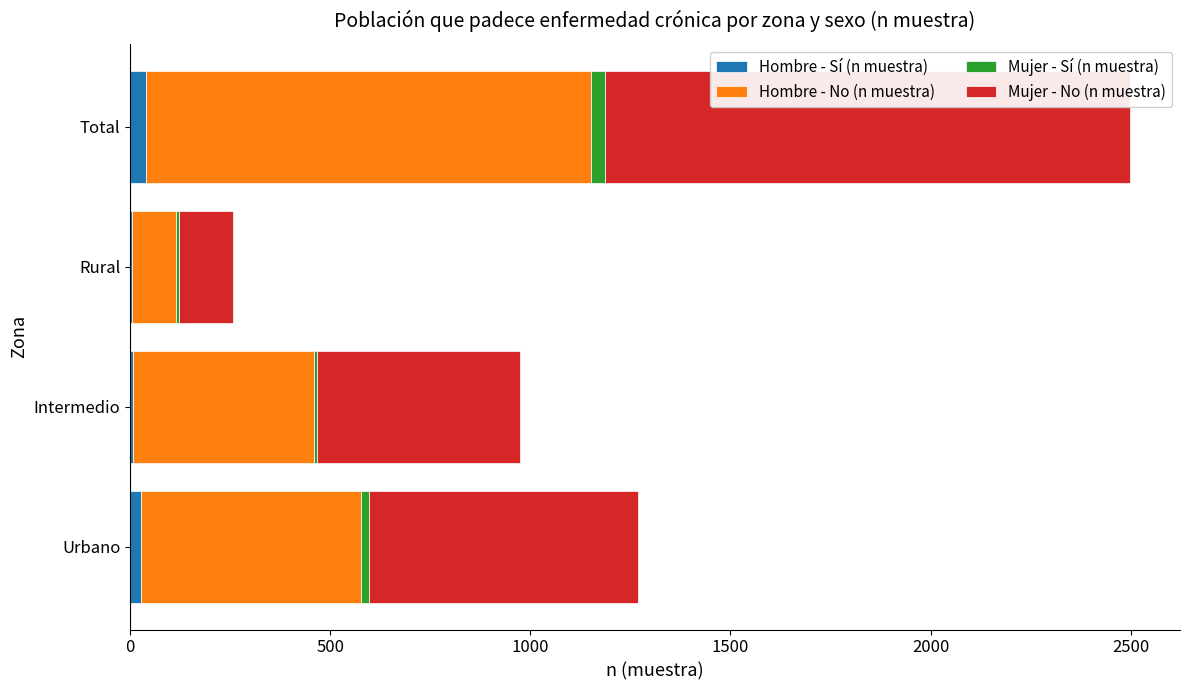

At which category is the sum across all series the highest?

Total